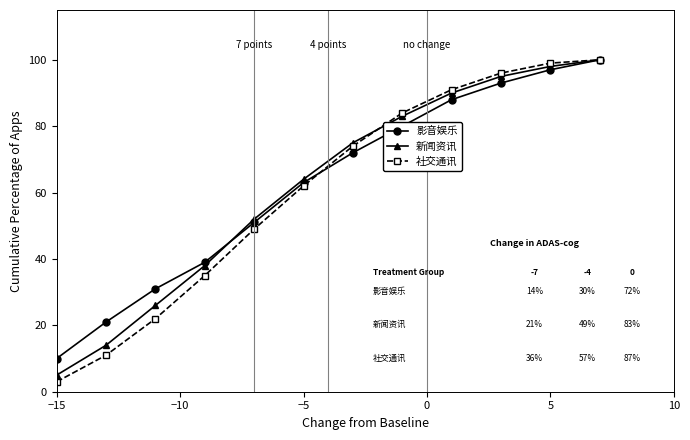

Reading left to right, transcribe all the data shown in this chart.

影音娱乐: 10	21	31	39	51	63	72	80	88	93	97	100
新闻资讯: 5	14	26	38	52	64	75	83	90	95	98	100
社交通讯: 3	11	22	35	49	62	74	84	91	96	99	100